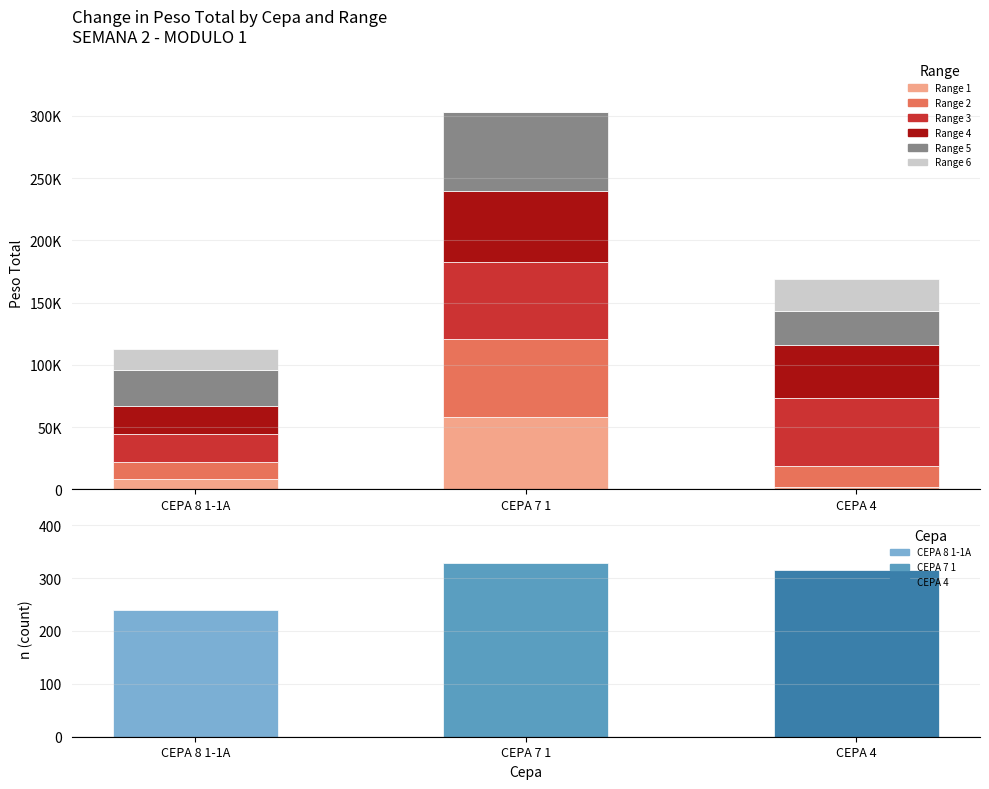

Is it true that Range 5 equals 63180 at CEPA 7 1?

True